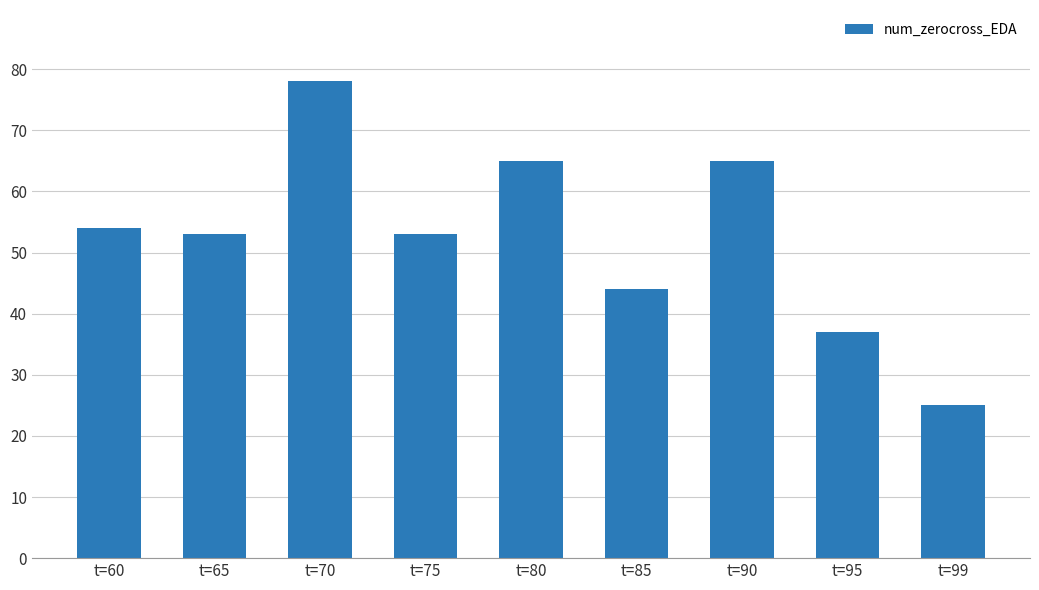

What is the minimum value shown in the chart?

25